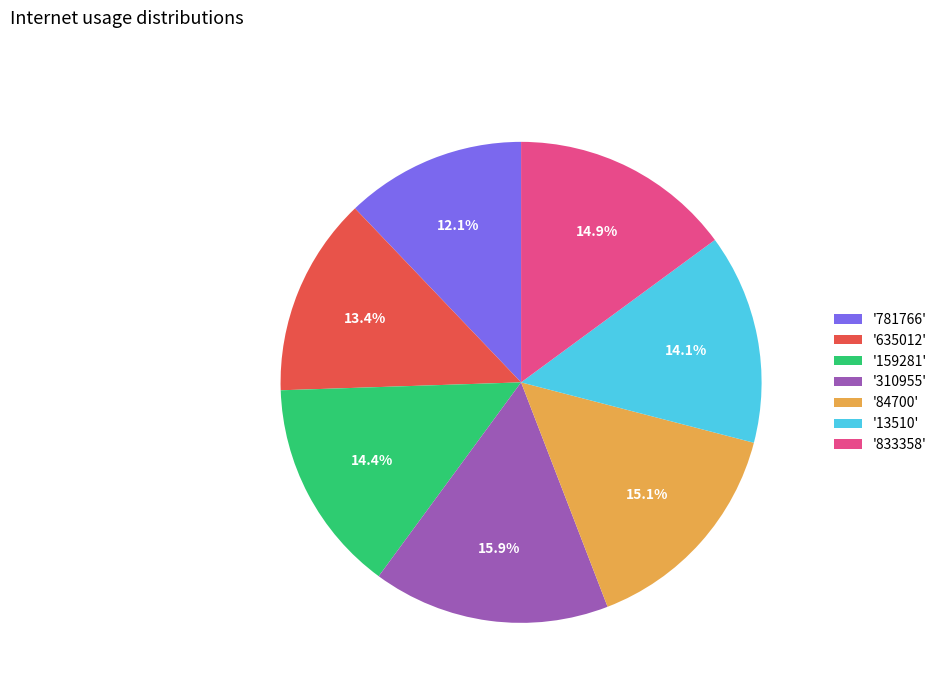

What percentage do '159281' and '84700' together represent?

29.5%